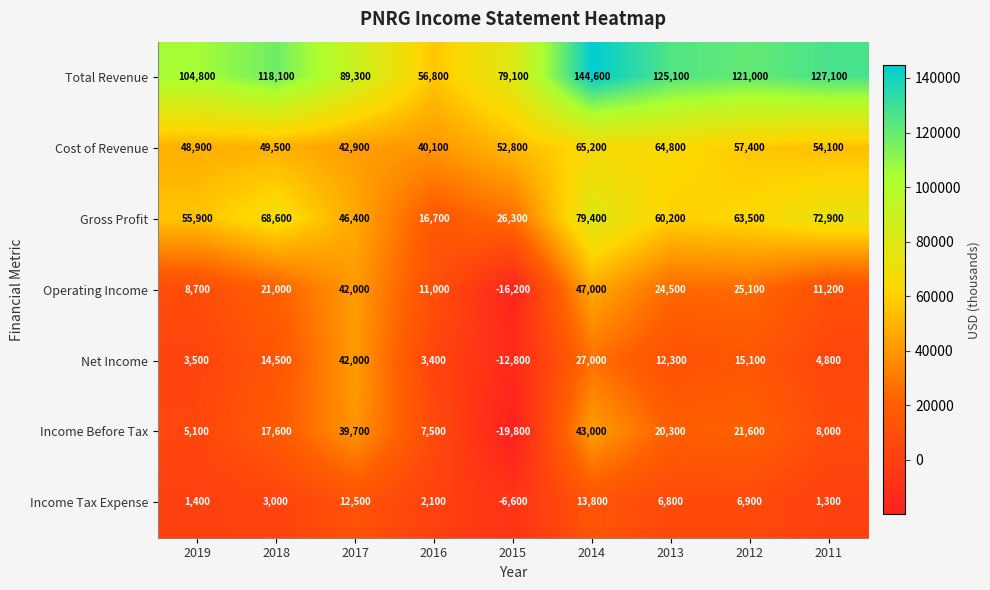

What is the spread (max minus min) of values at 2015?

98900